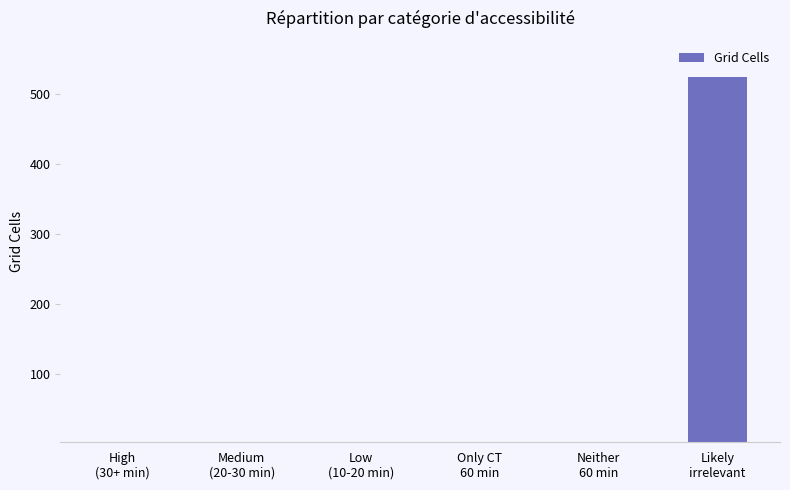

The chart shows a value of -158 at Only CT
60 min. True or false?

False